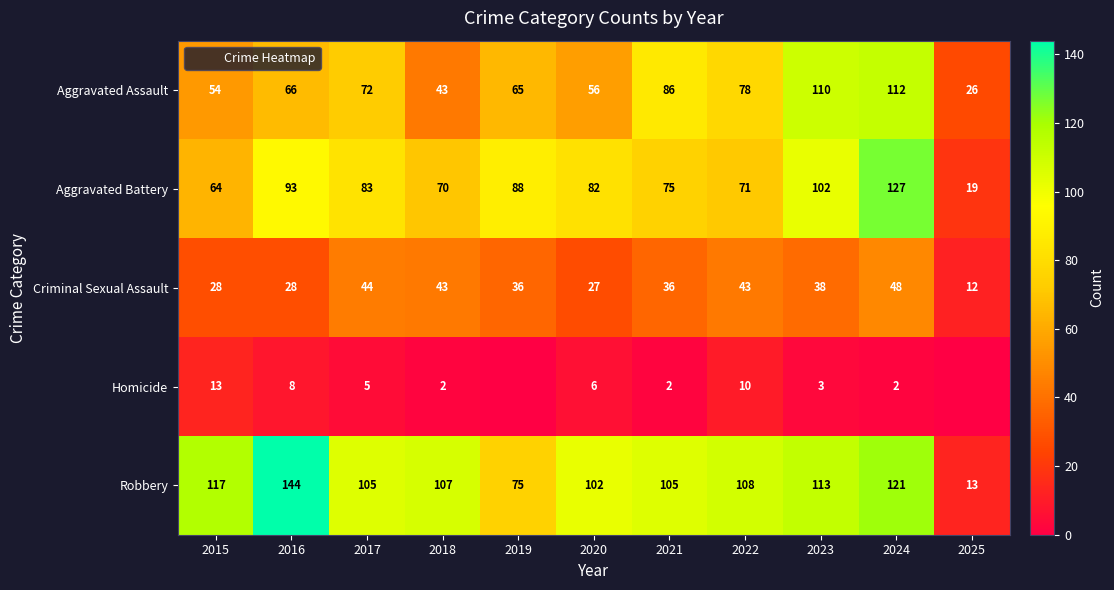

Is the value of Aggravated Assault at 2015 greater than the value of Criminal Sexual Assault at 2016?

Yes